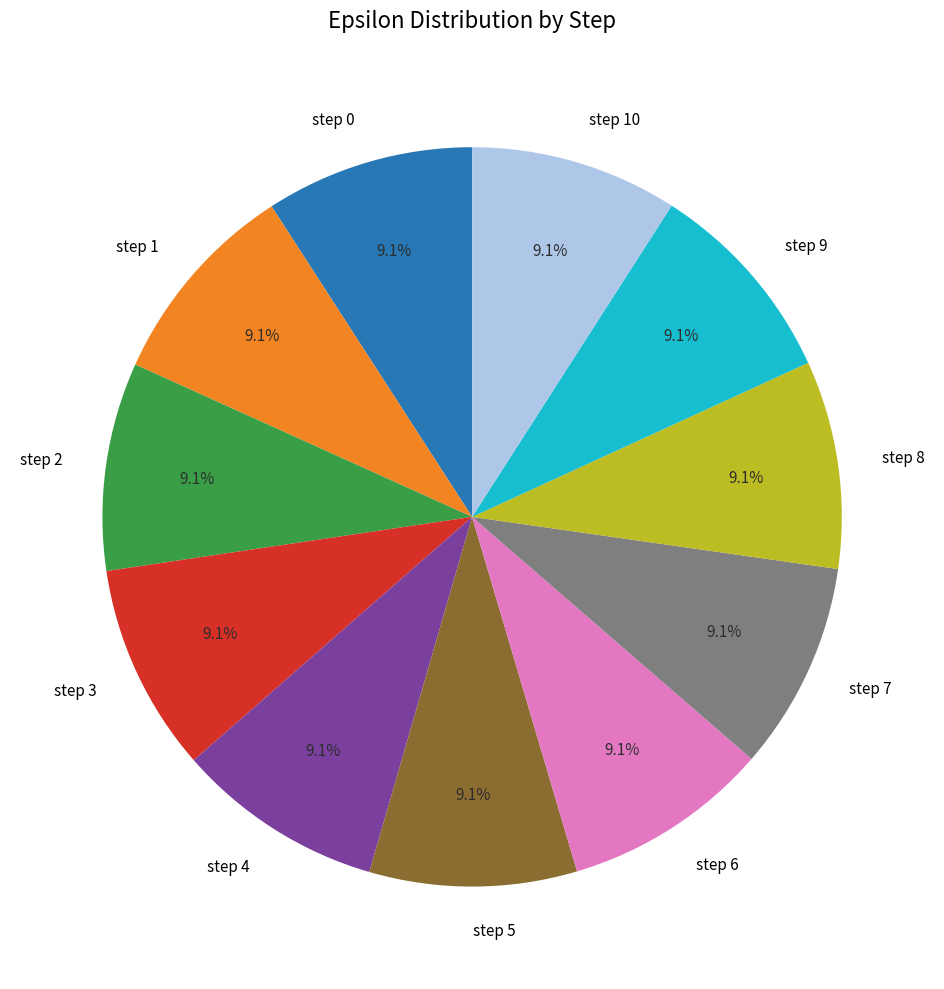

Is the sum of step 4 and step 10 greater than half?

No